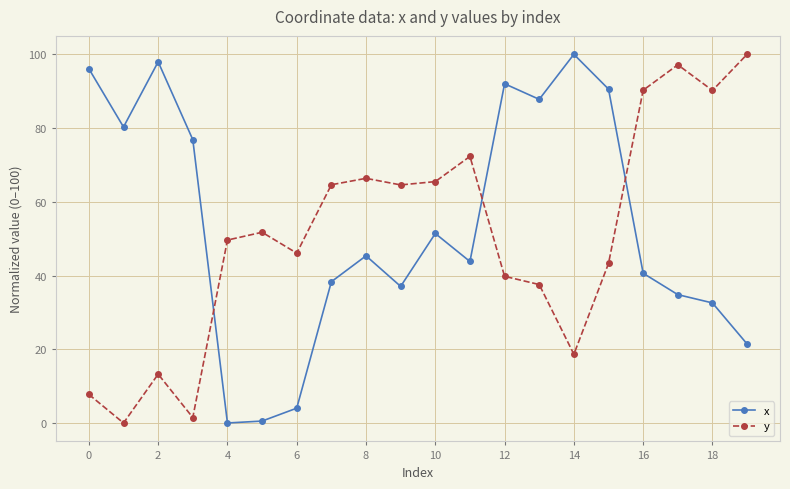

What is the greatest value displayed?

100.0